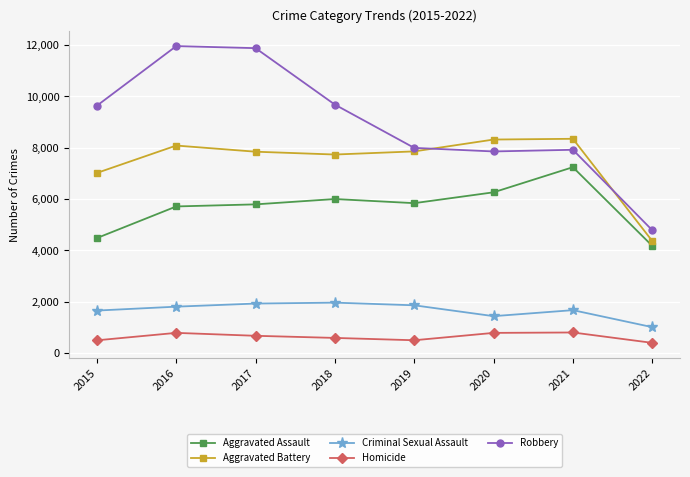

Read the Aggravated Battery value at 2018.

7735